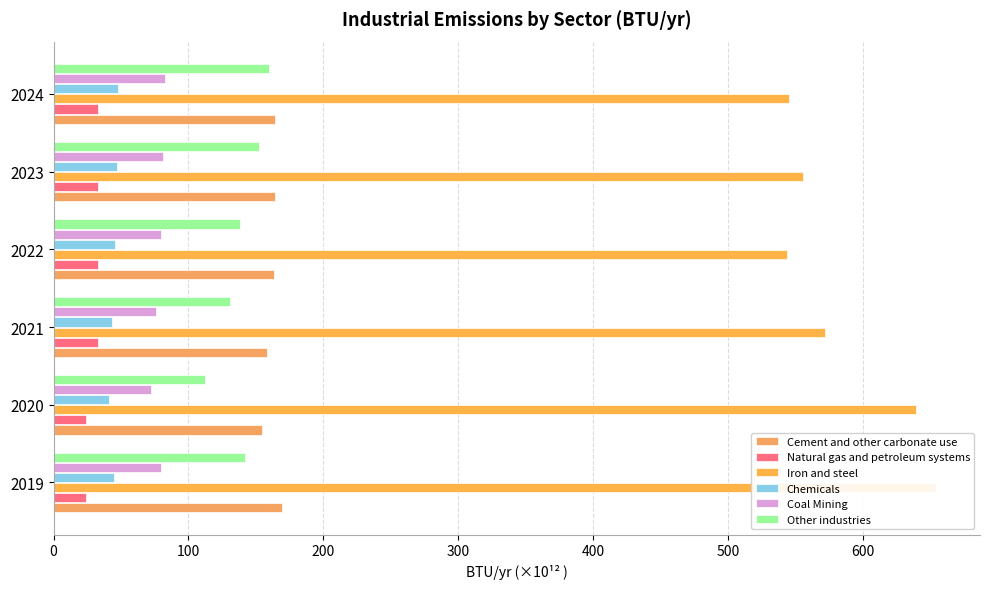

Count the number of categories in the chart.

6